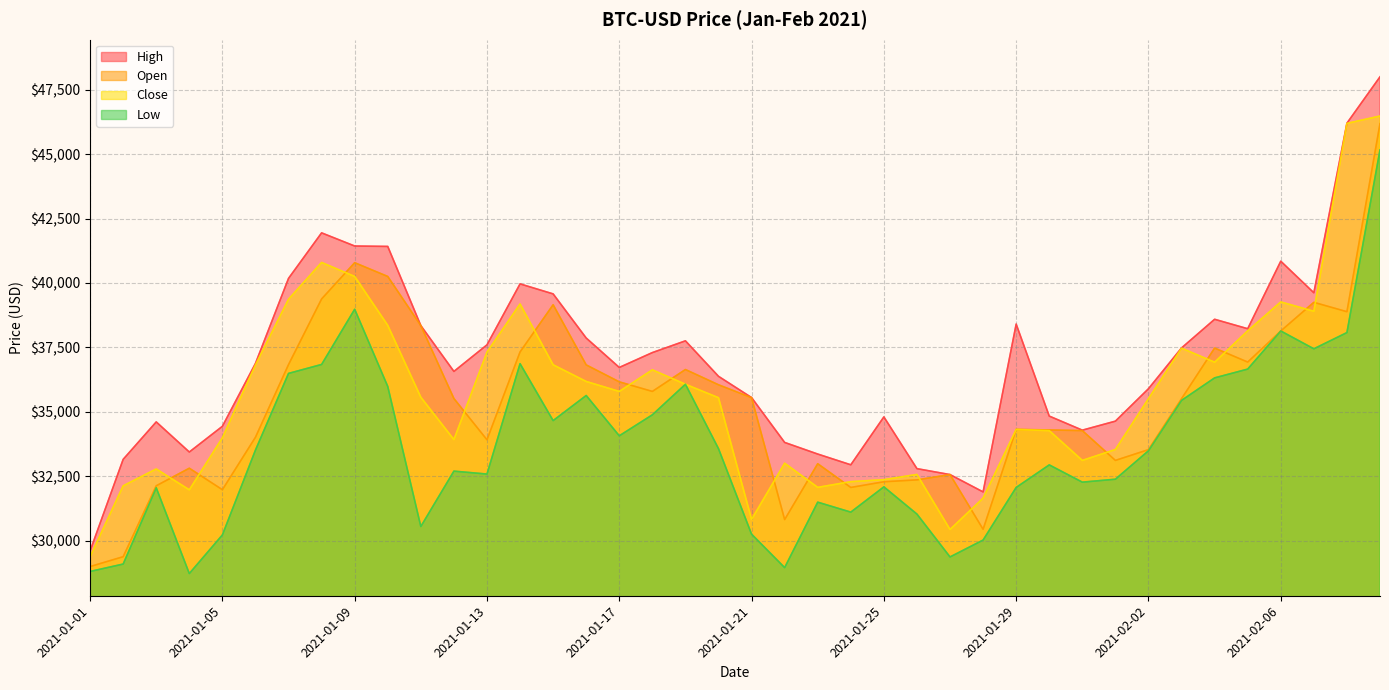

What is the approximate value of High at 2021-02-05?

38225.9